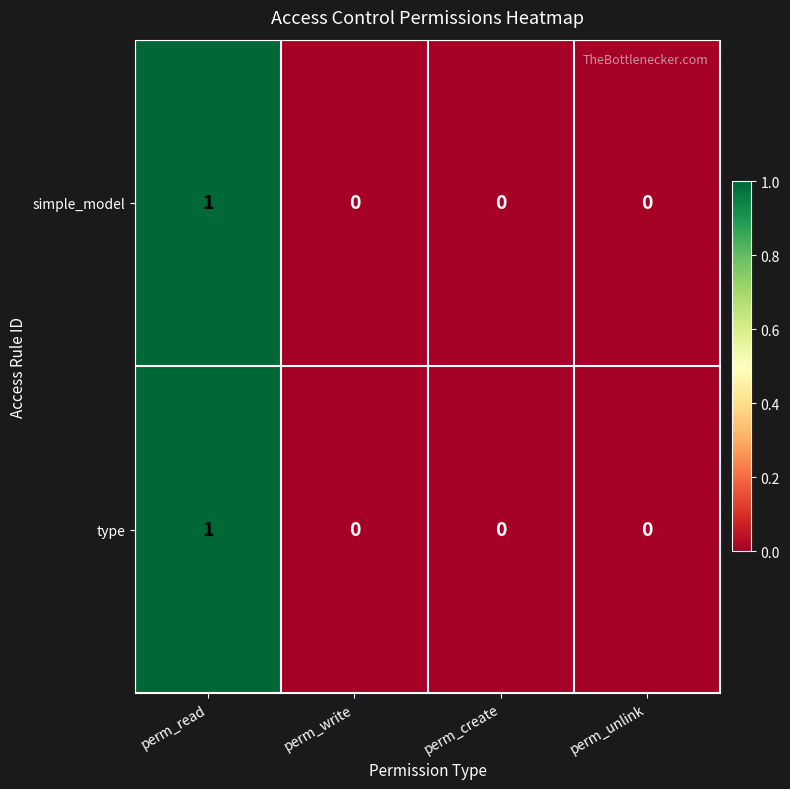

At which category is the sum across all series the highest?

perm_read